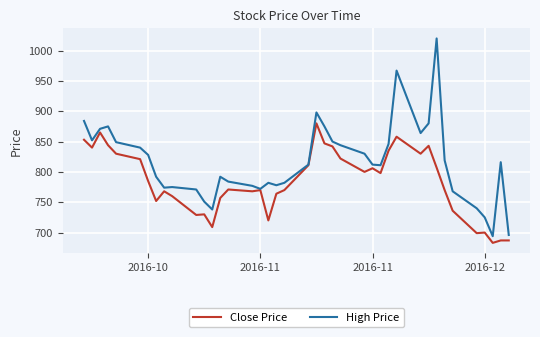

What is the greatest value displayed?

1020